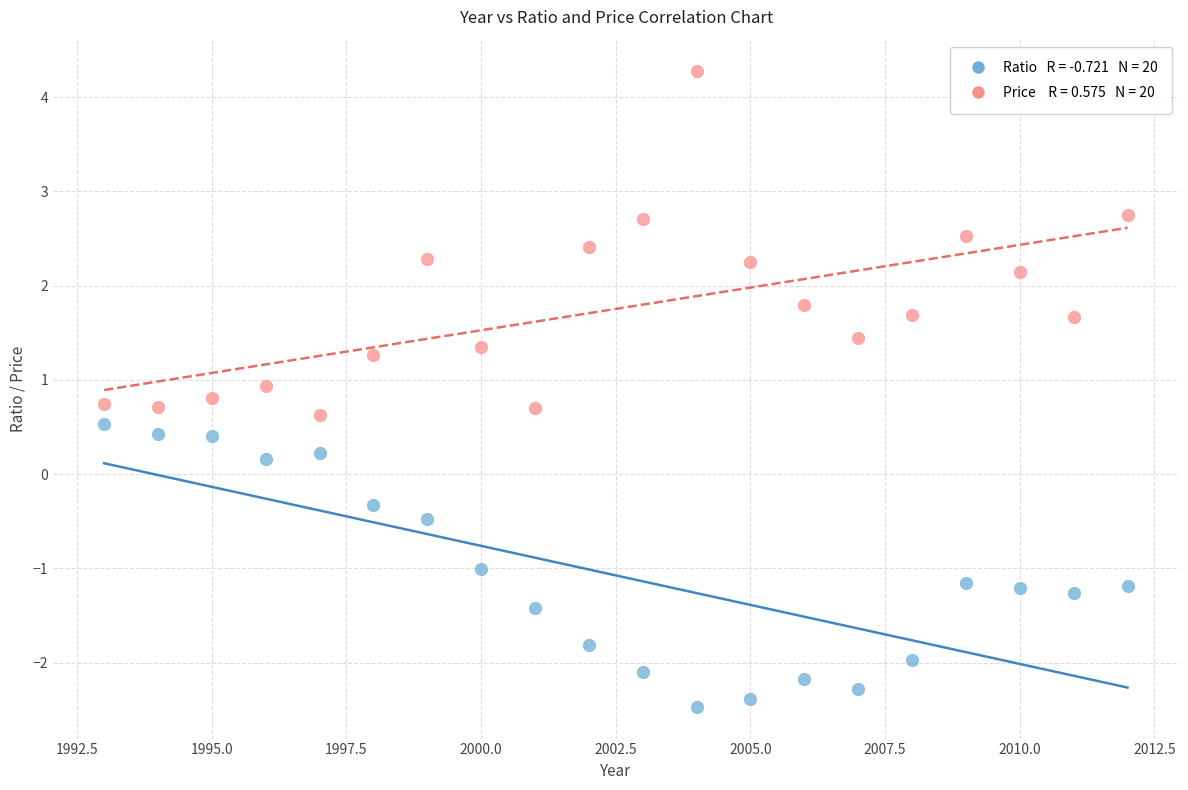

Across all data points, what is the range of X values (max minus min)?

19.0